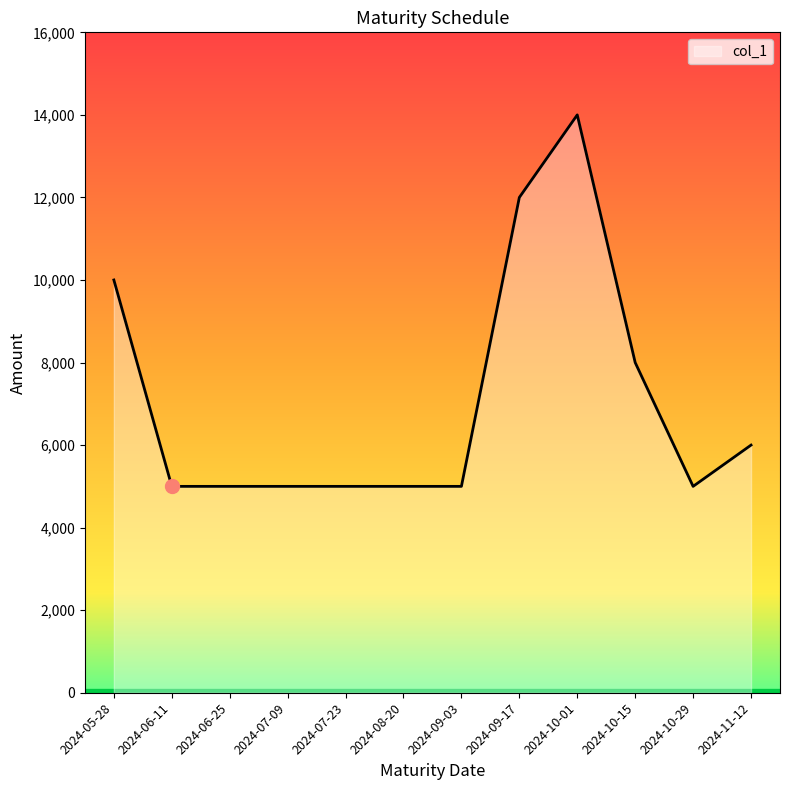

What is the change in value from 2024-09-03 to 2024-11-12?

+1000